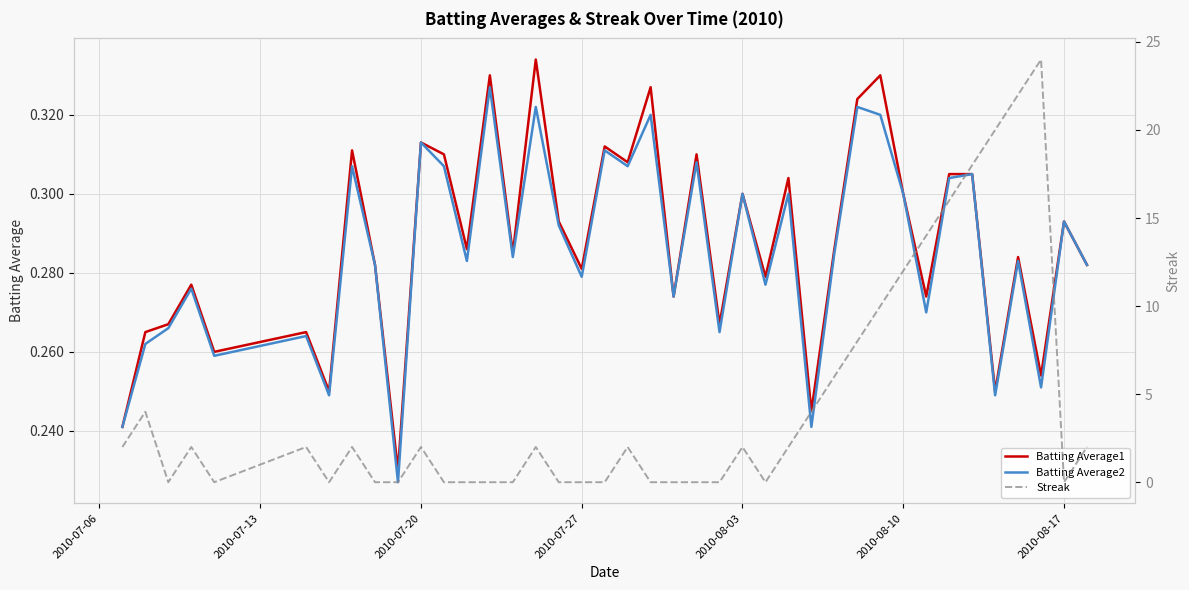

Reading left to right, extract all data points from this chart.

Batting Average1: 0.2	0.3	0.3	0.3	0.3	0.3	0.2	0.3	0.3	0.2	0.3	0.3	0.3	0.3	0.3	0.3	0.3	0.3	0.3	0.3	0.3	0.3	0.3	0.3	0.3	0.3	0.3	0.2	0.3	0.3	0.3	0.3	0.3	0.3	0.3	0.2	0.3	0.3	0.3	0.3
Batting Average2: 0.2	0.3	0.3	0.3	0.3	0.3	0.2	0.3	0.3	0.2	0.3	0.3	0.3	0.3	0.3	0.3	0.3	0.3	0.3	0.3	0.3	0.3	0.3	0.3	0.3	0.3	0.3	0.2	0.3	0.3	0.3	0.3	0.3	0.3	0.3	0.2	0.3	0.3	0.3	0.3
Streak: 2.0	4.0	0.0	2.0	0.0	2.0	0.0	2.0	0.0	0.0	2.0	0.0	0.0	0.0	0.0	2.0	0.0	0.0	0.0	2.0	0.0	0.0	0.0	0.0	2.0	0.0	2.0	4.0	6.0	8.0	10.0	12.0	14.0	16.0	18.0	20.0	22.0	24.0	0.0	2.0